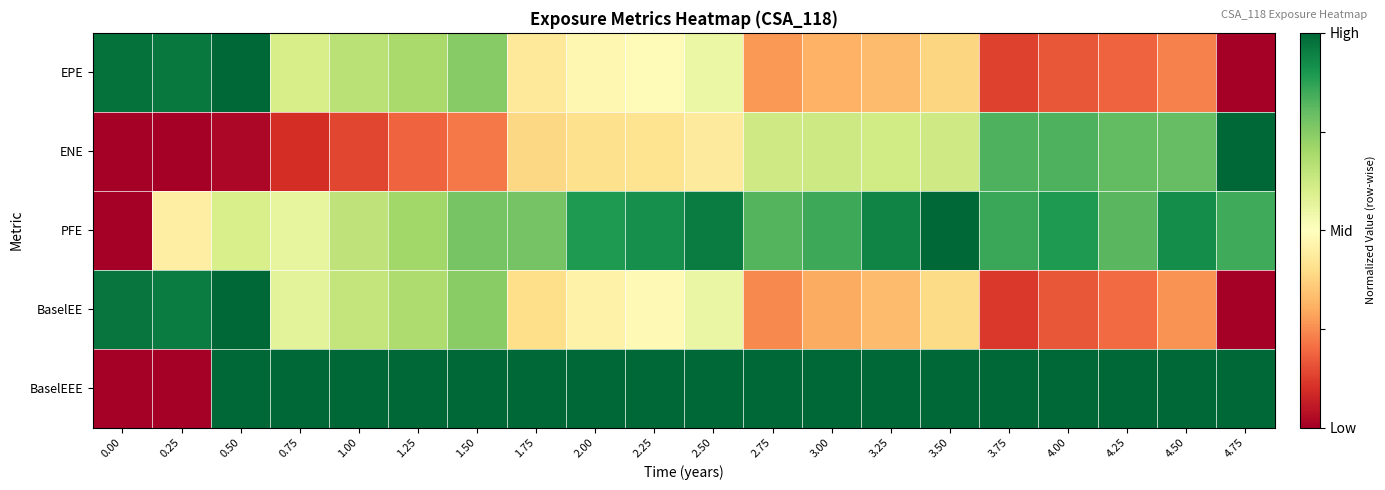

What is the total value across all series at 4.75?

2.8